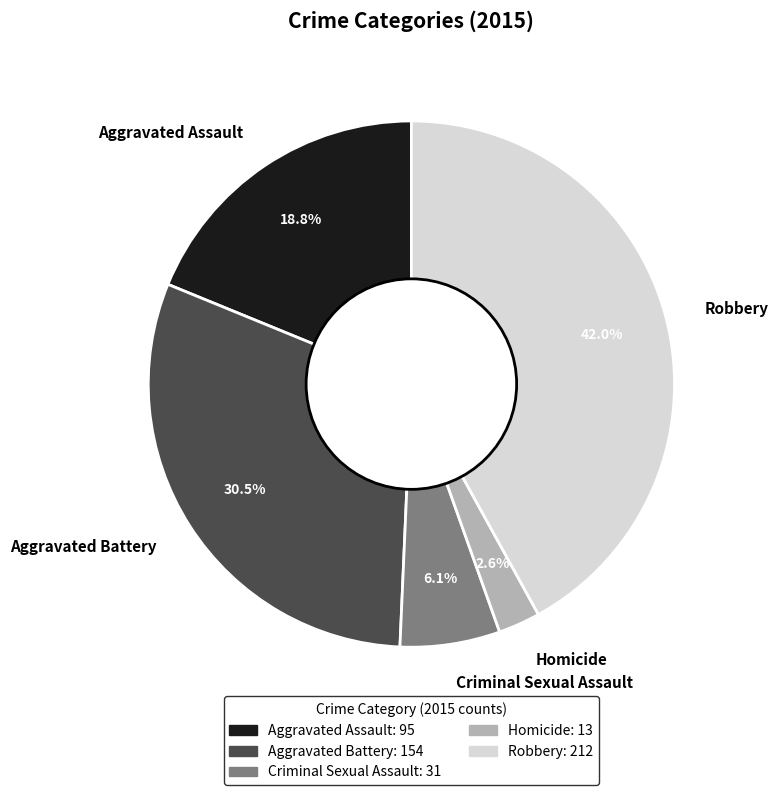

Which slice is the smallest?

Homicide